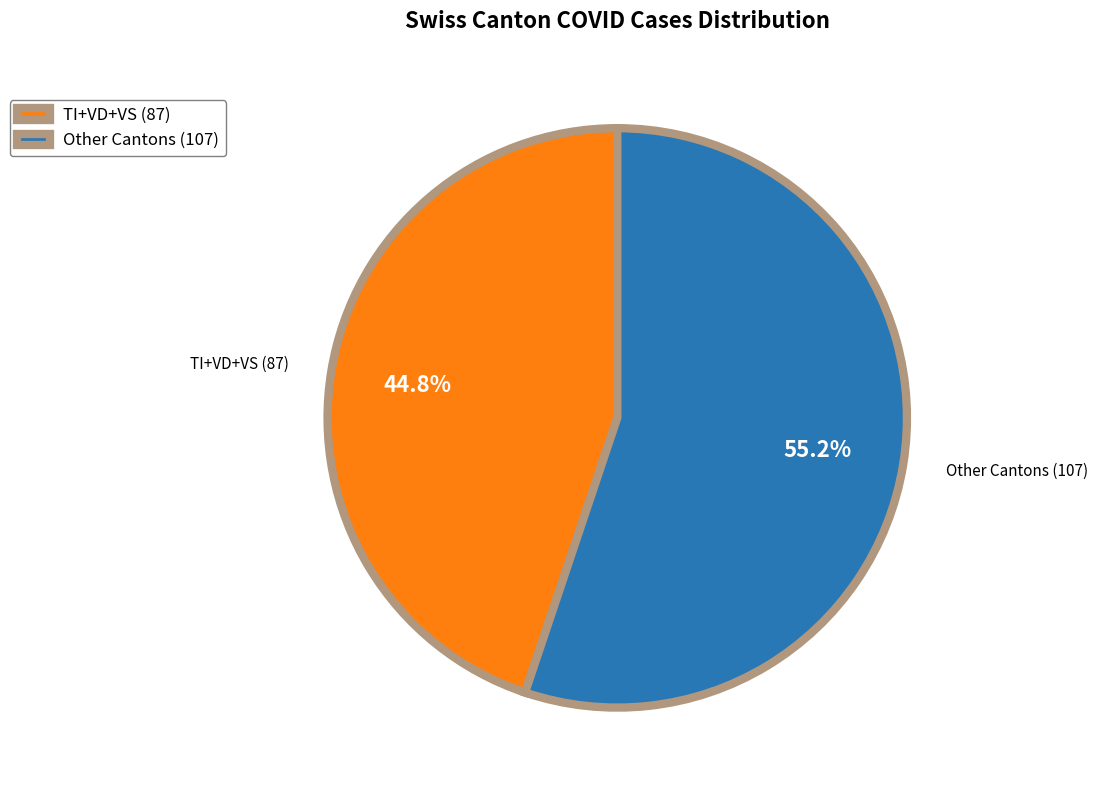

Count the number of slices in the pie.

2